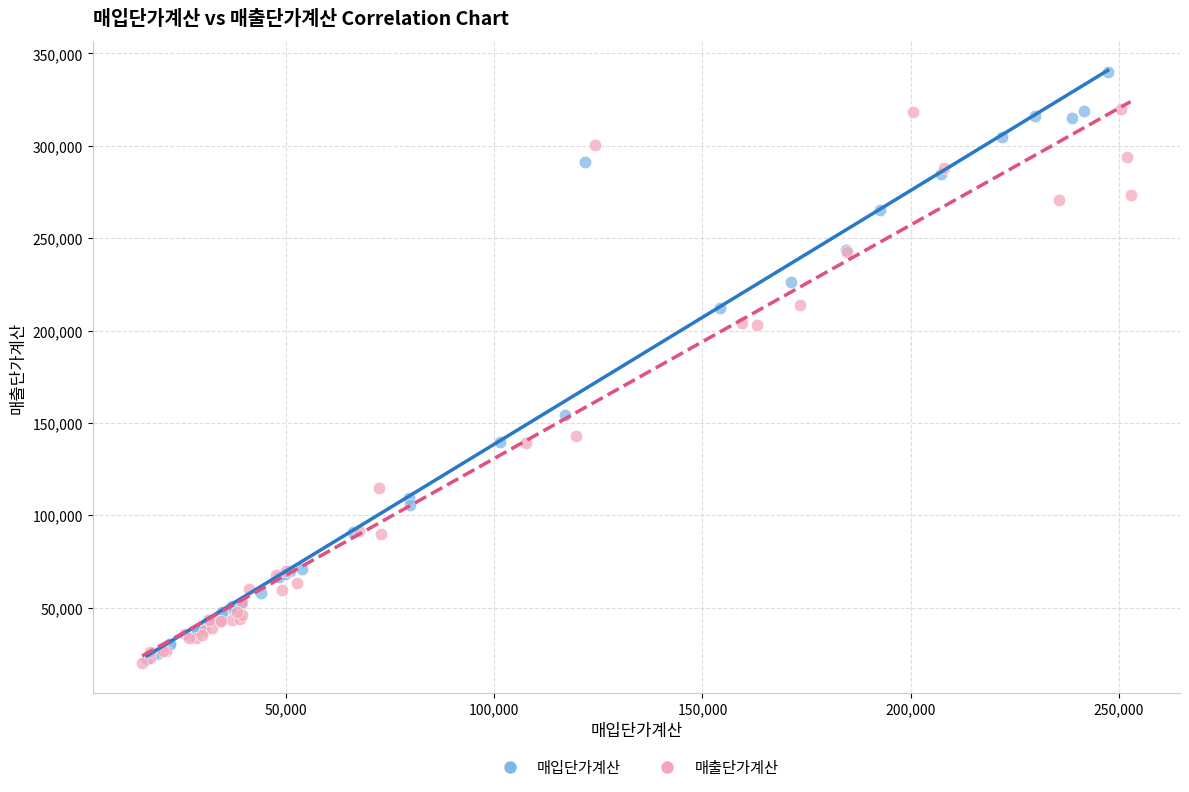

Which series has the widest spread of Y values?

매입단가계산